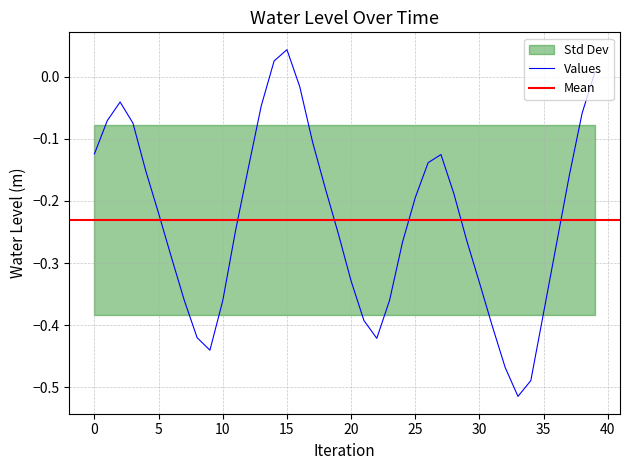

The value at 2023-01-06 18:00 is -0.1. True or false?

False